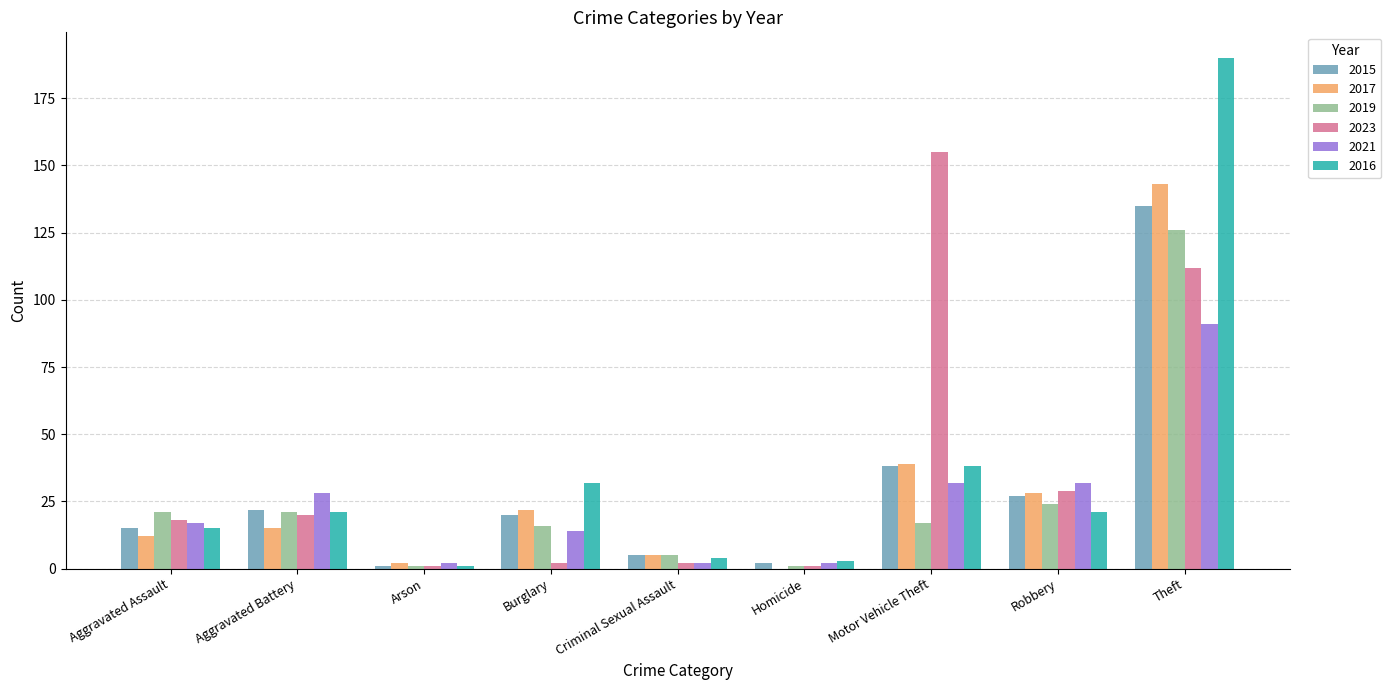

Is the value of 2021 at Burglary greater than the value of 2015 at Burglary?

No